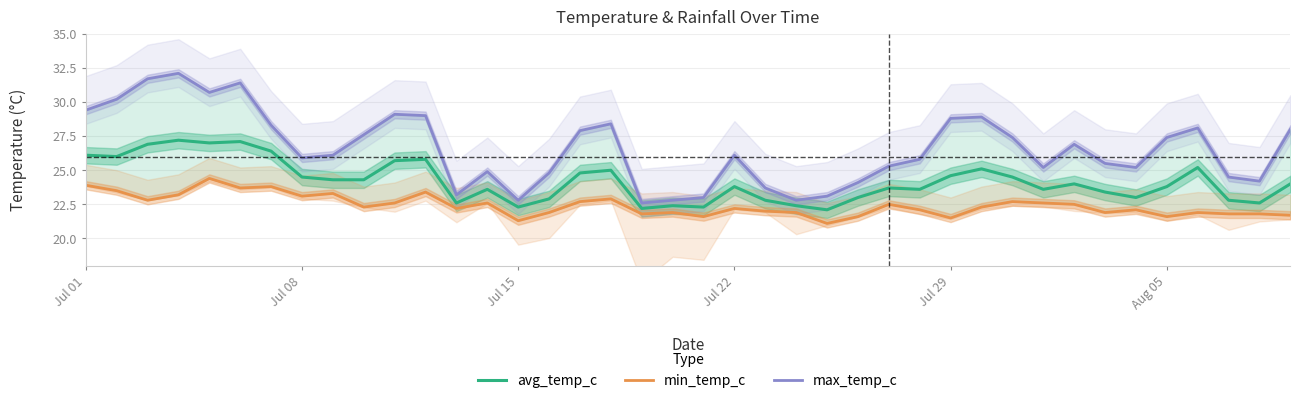

True or false: avg_temp_c and min_temp_c cross at least once.

False